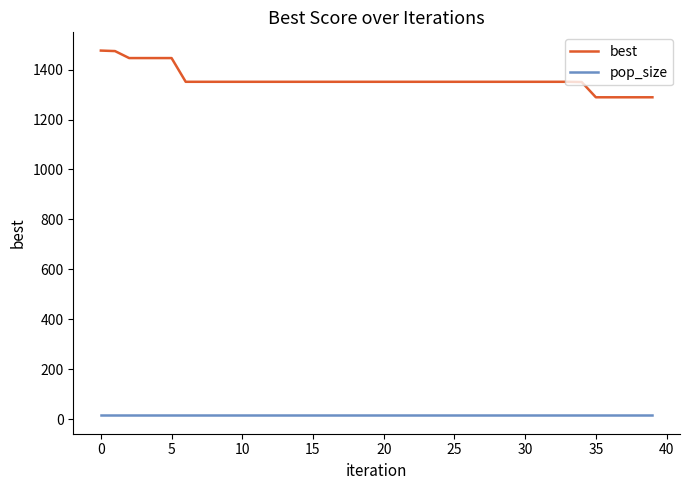

What are all the series names shown in the legend?

best, pop_size